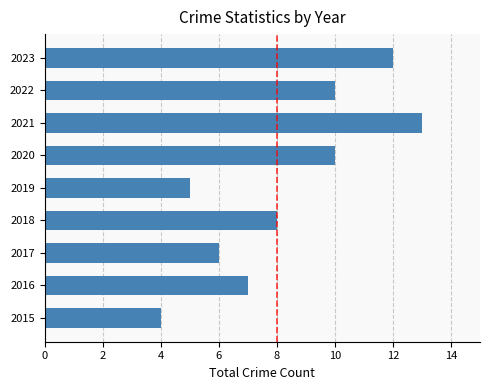

True or false: the data shows 7 at 2021.

False